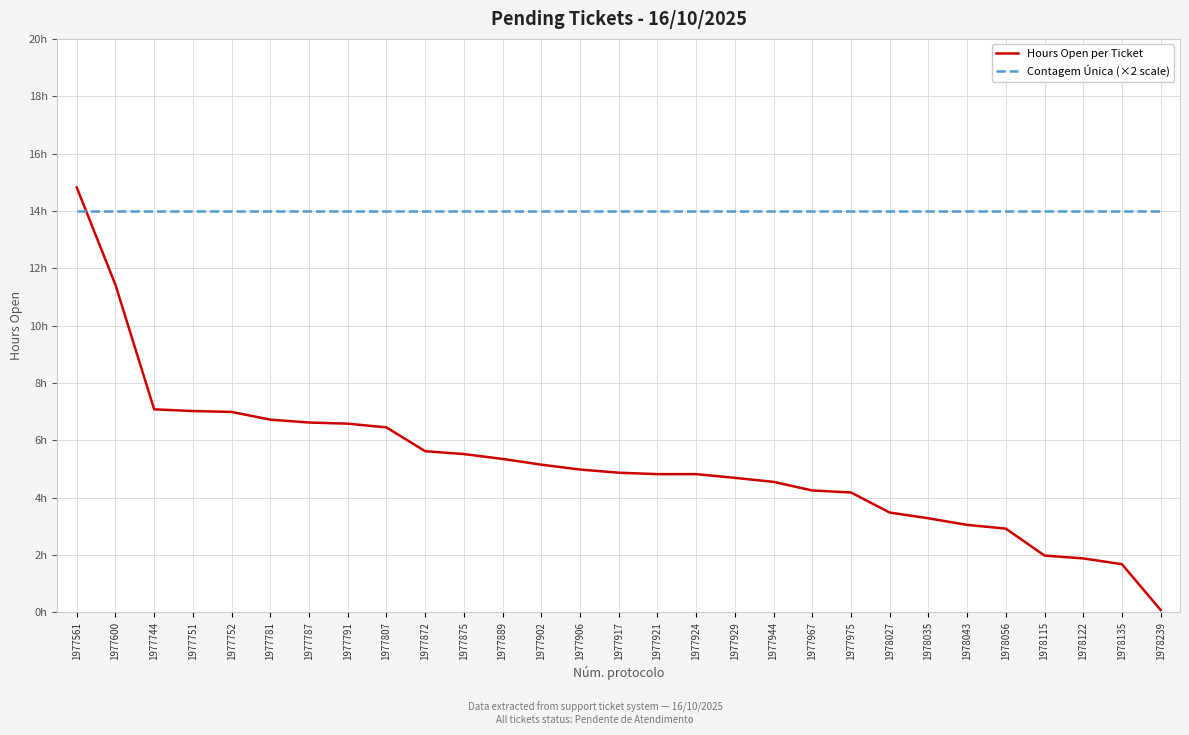

At which label is Contagem Única (×2 scale) closest to 14?

1977561